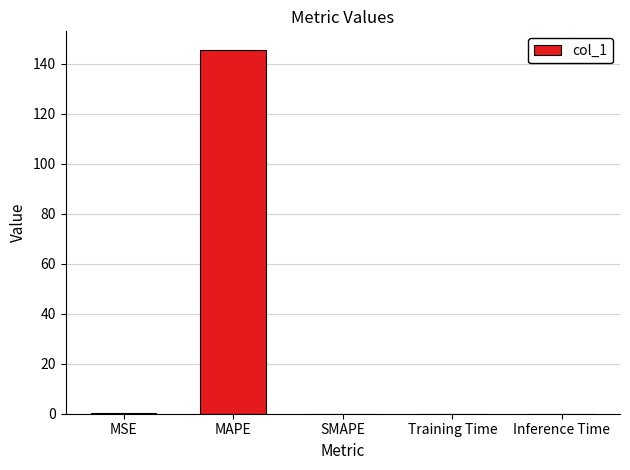

What is the sum of all values?

145.8